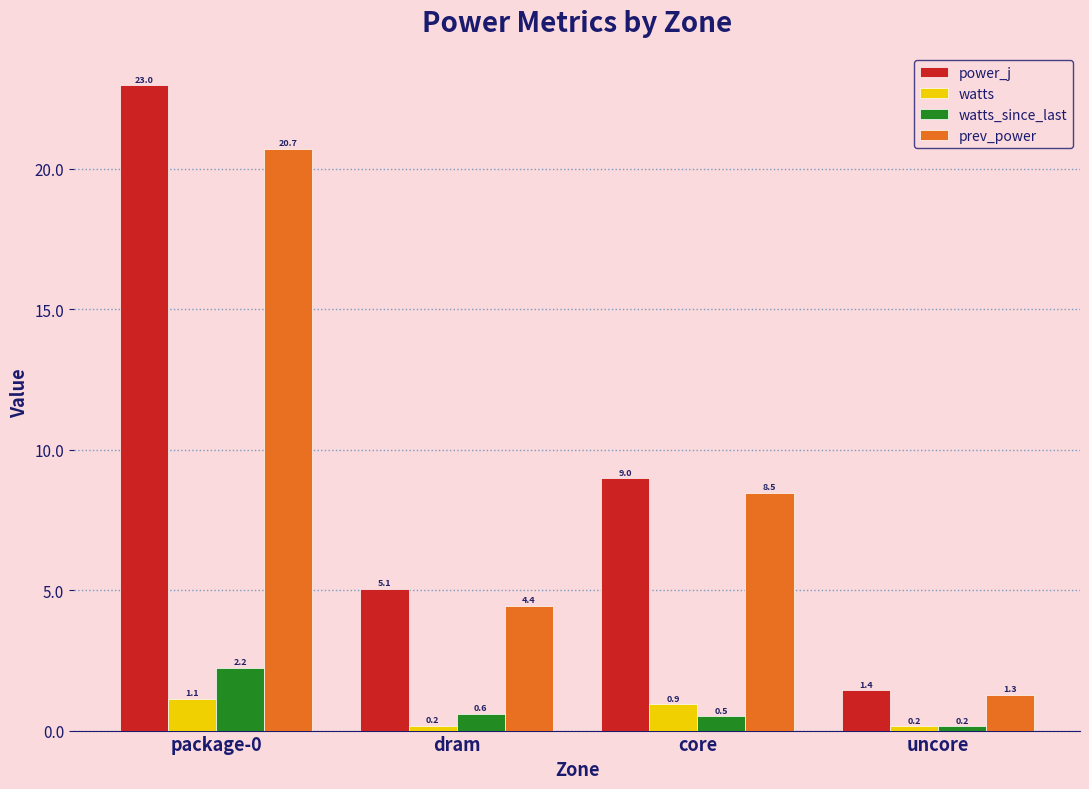

How many bars are there in total?

16